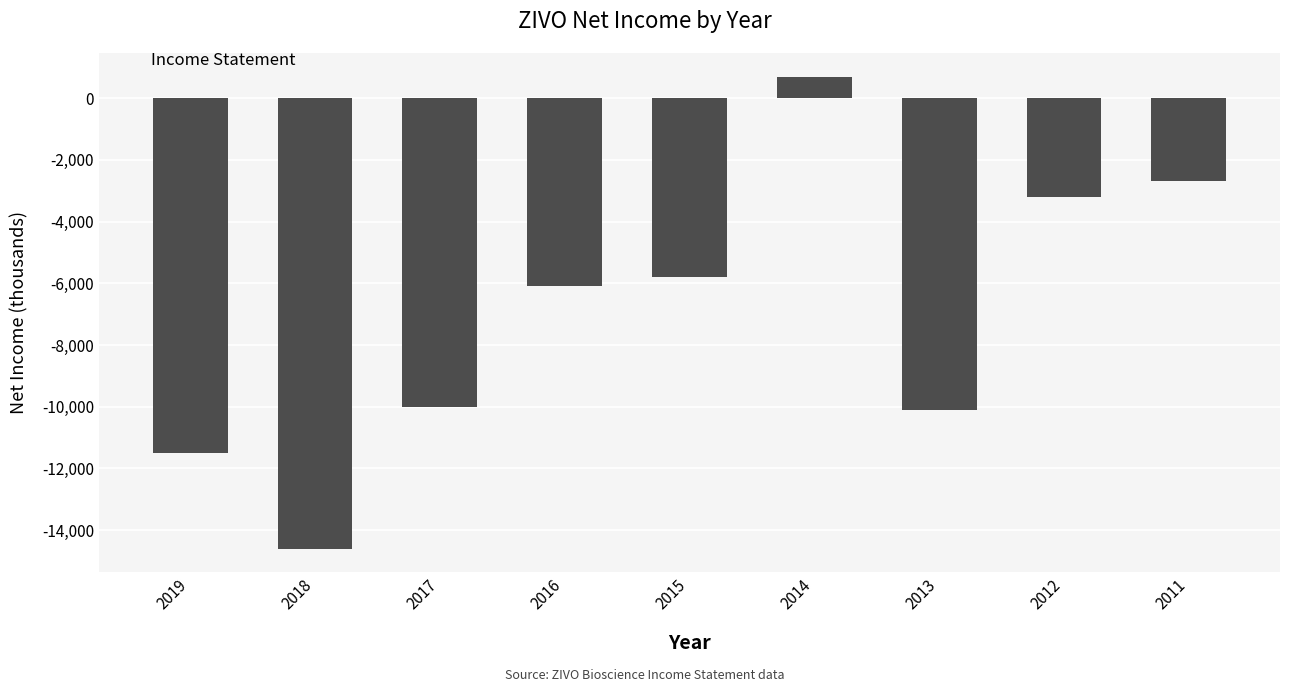

Reading left to right, transcribe all the data shown in this chart.

2019=-11500	2018=-14600	2017=-10000	2016=-6100	2015=-5800	2014=700	2013=-10100	2012=-3200	2011=-2700